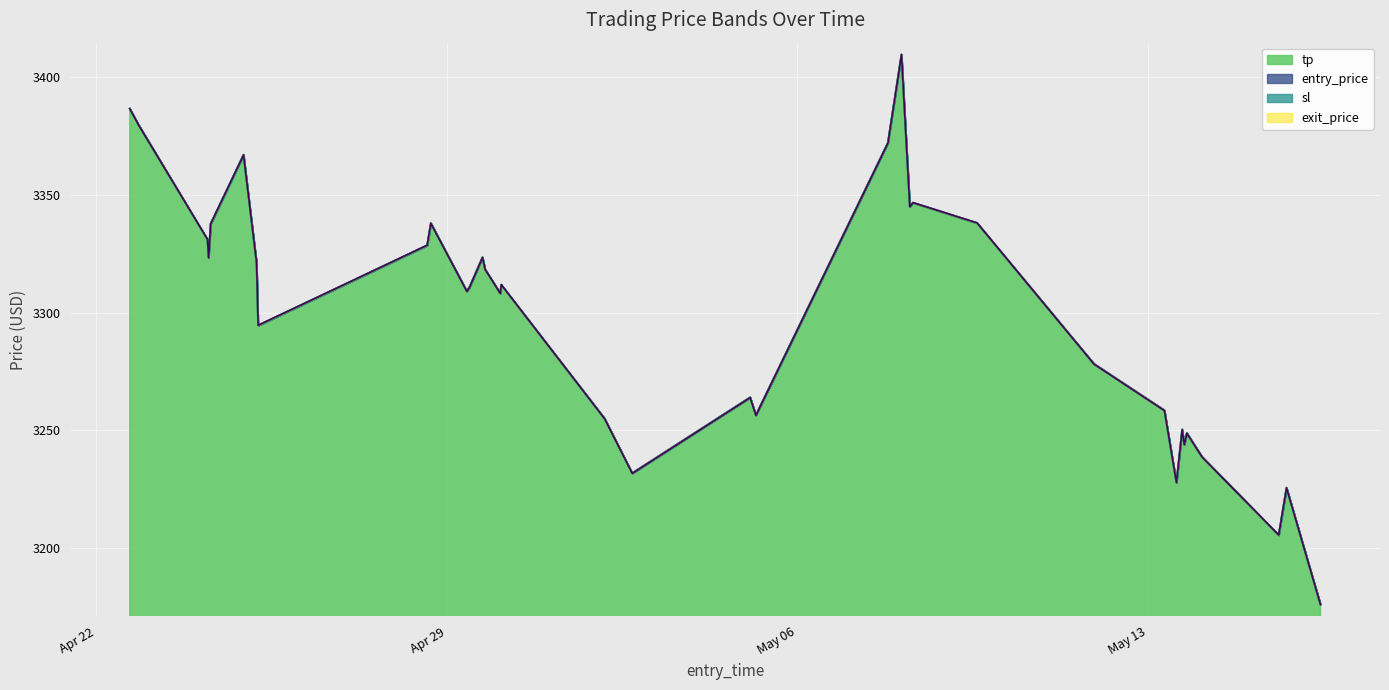

How many series are shown in this chart?

4